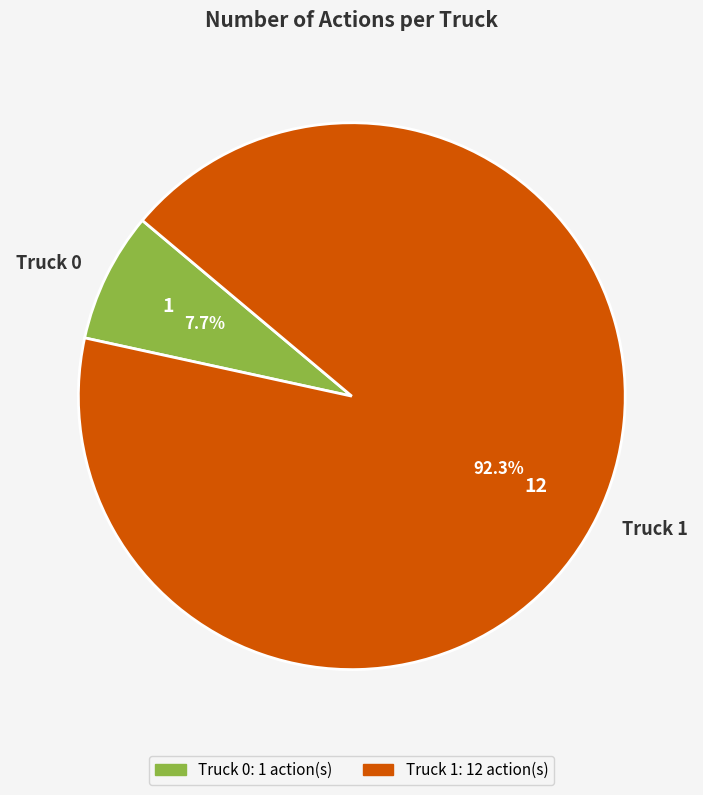

What is the smallest slice in the pie chart?

Truck 0